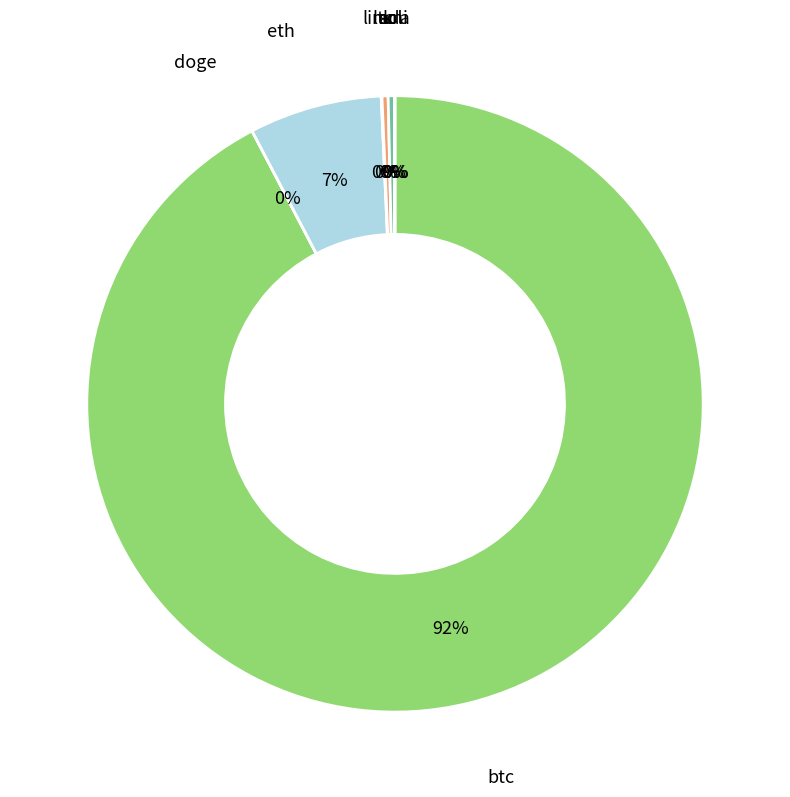

What is the largest slice in the pie chart?

btc